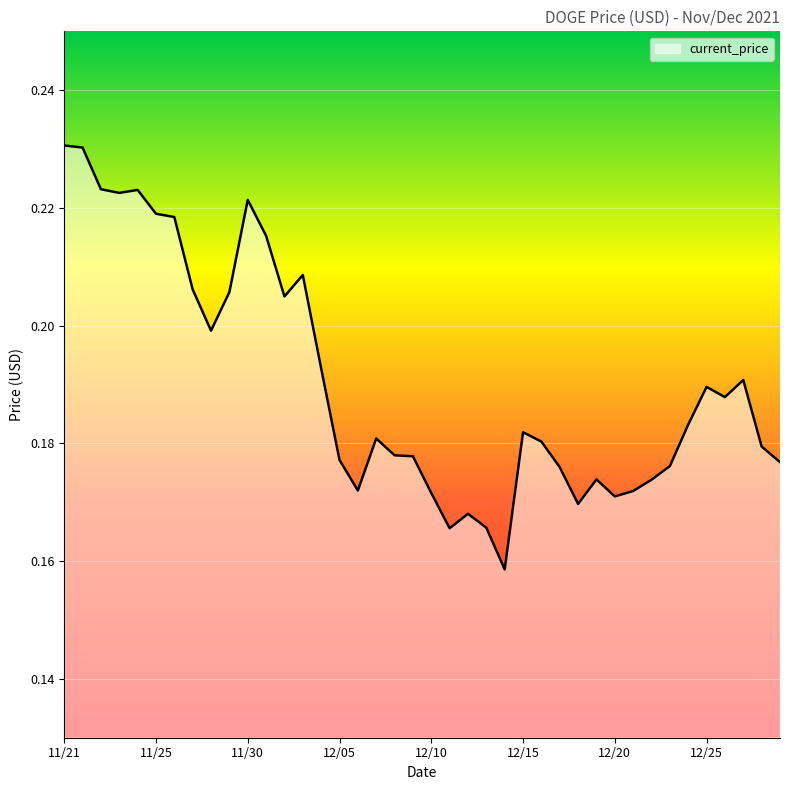

How many points are lower than both their immediate neighbors (excluding endpoints)?

9